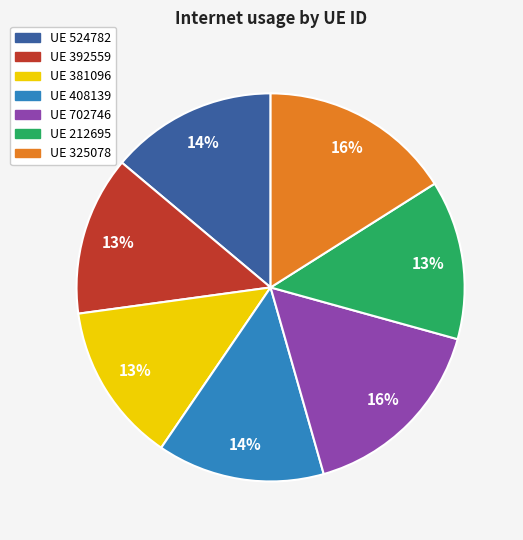

To the nearest percent, what percentage of the pie is UE 381096?

13%